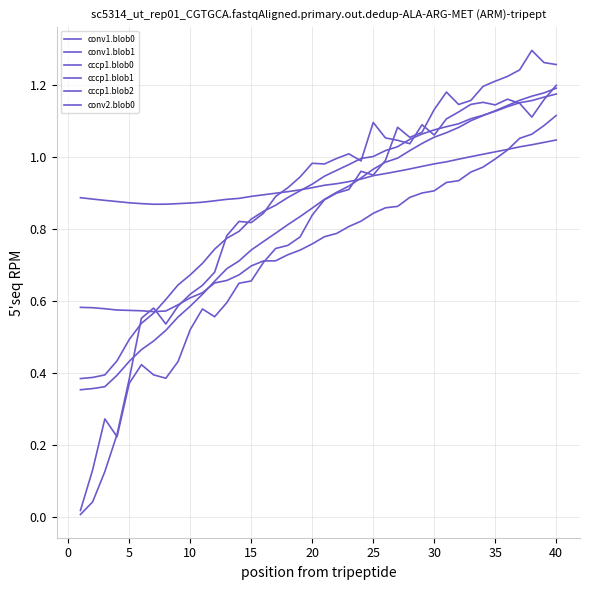

Does the chart display data point markers on the line(s)?

No